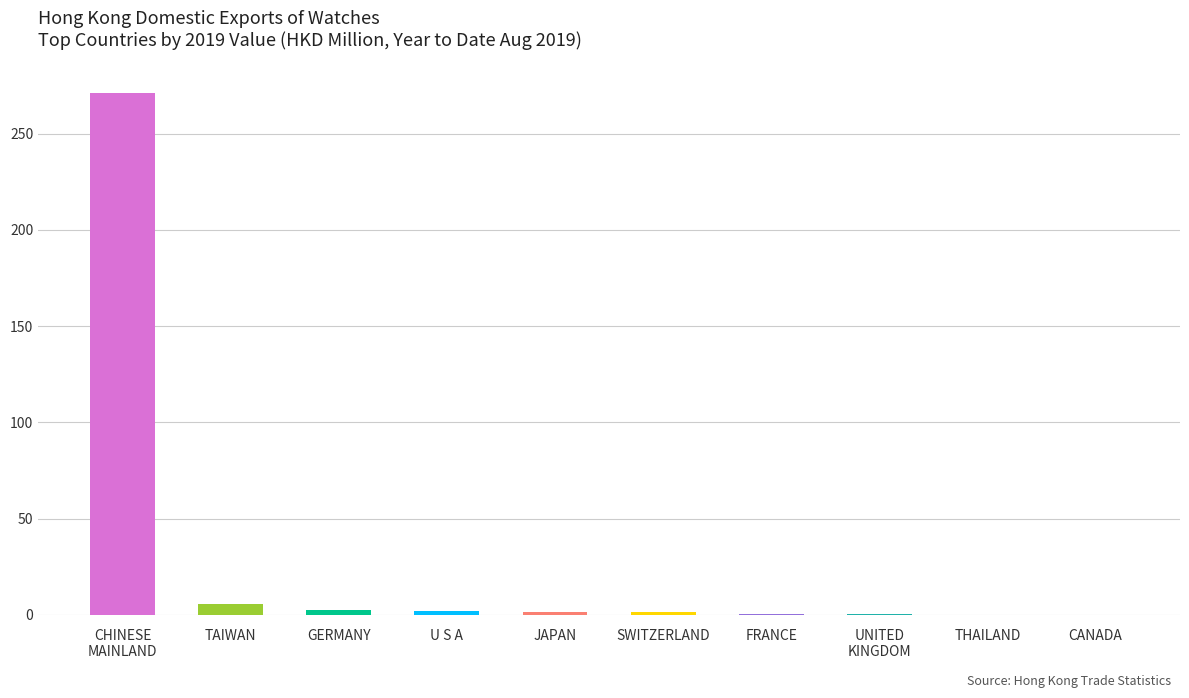

What is the maximum value shown in the chart?

271.3